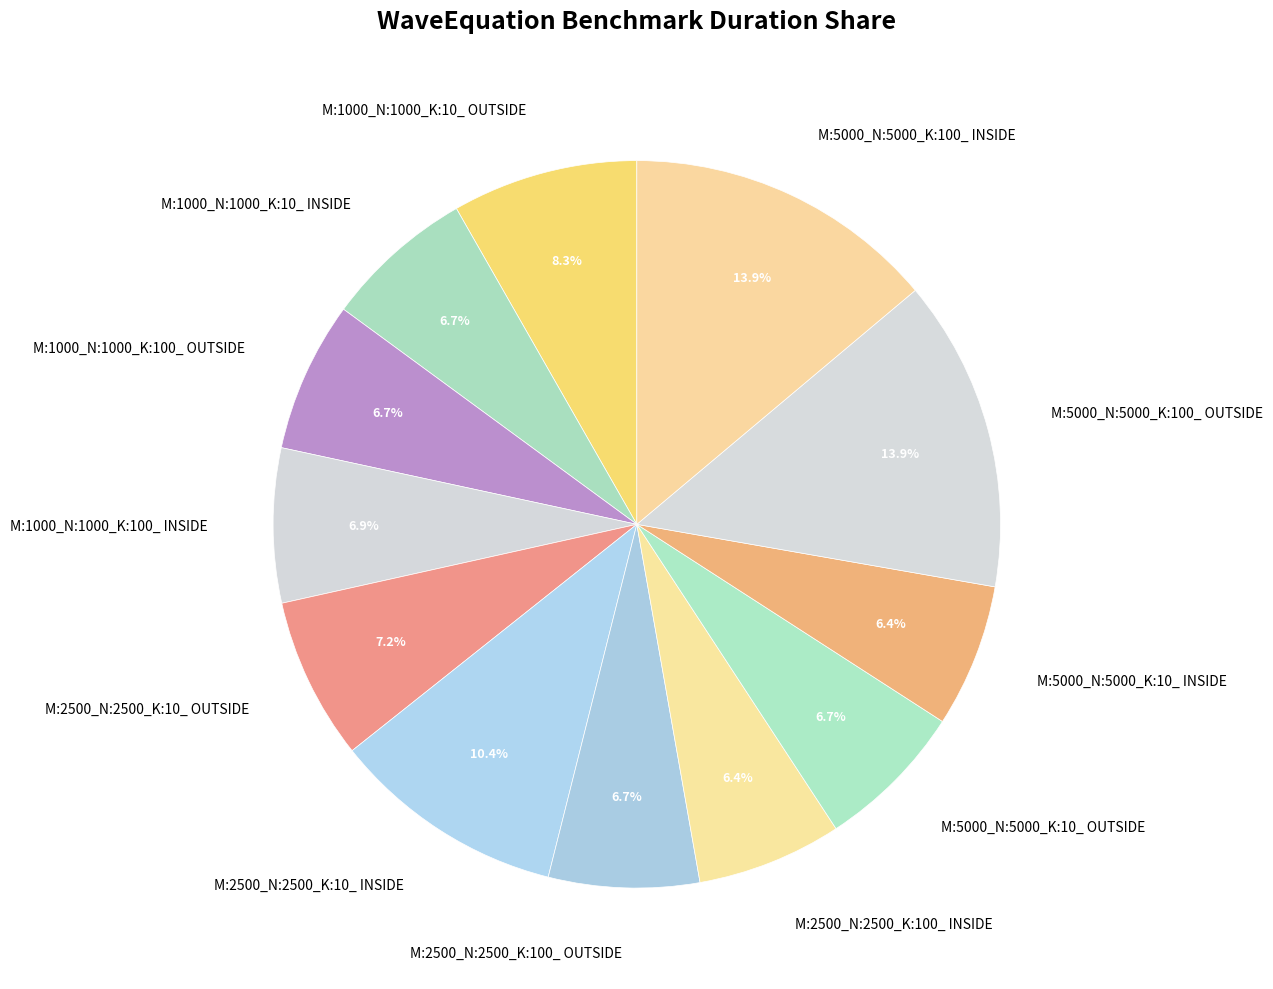

To the nearest percent, what percentage of the pie is M:5000_N:5000_K:100_ INSIDE?

14%